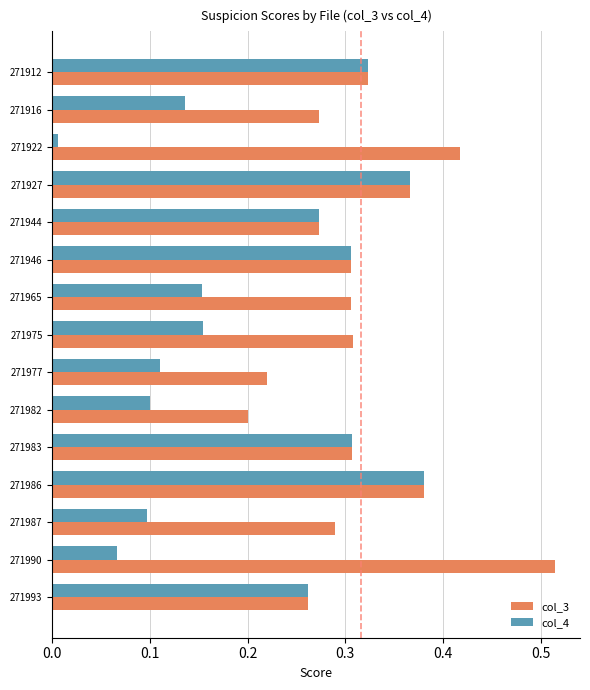

What is the sum of all col_3 values?

4.7